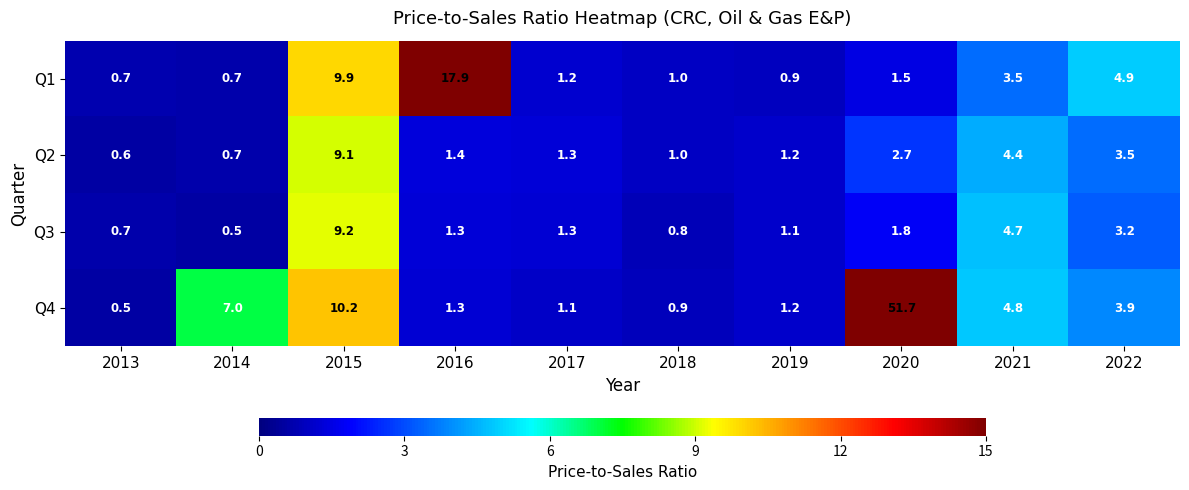

What is the total value across all series at 2017?

4.9